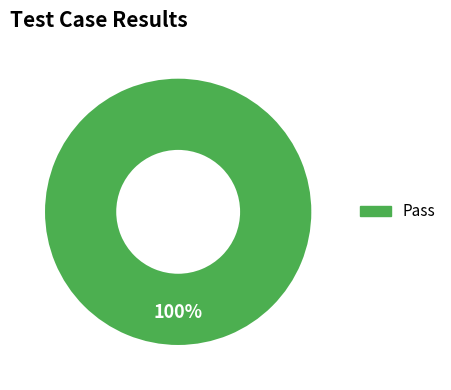

Count the number of slices in the pie.

1